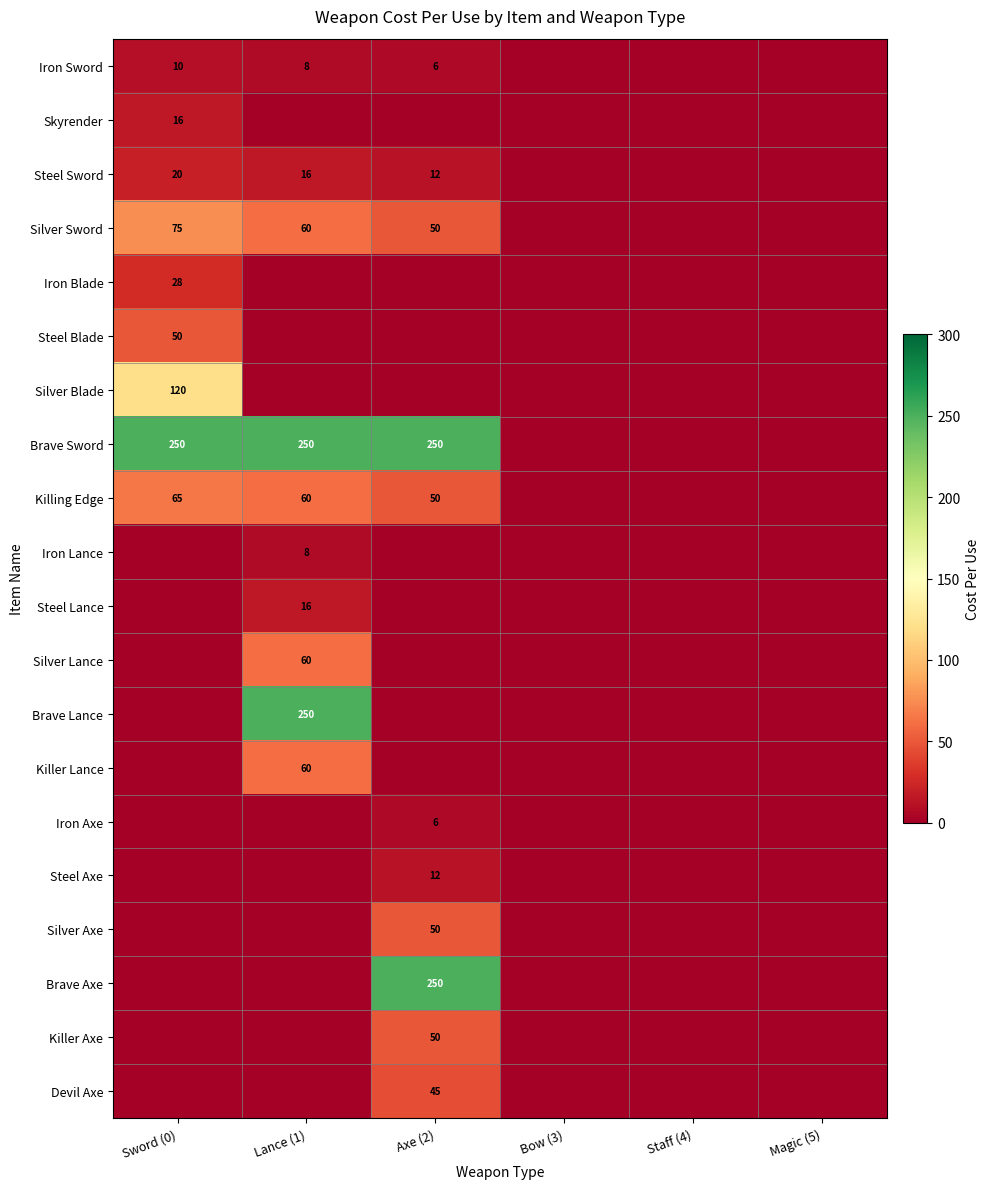

True or false: Silver Sword has a value of 60 at Lance (1).

True